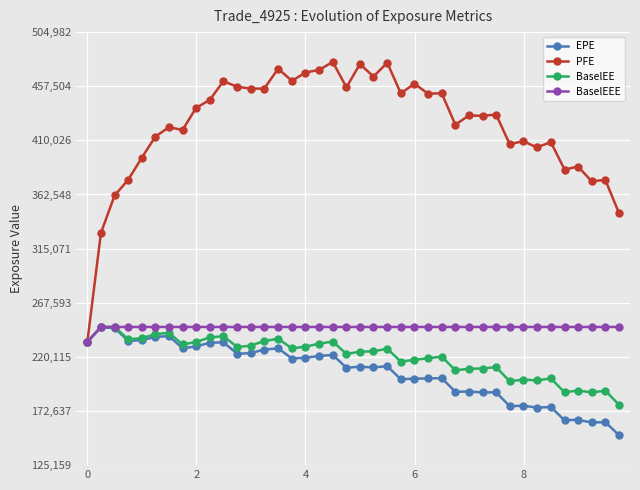

What is the value of the BaselEEE point at the 22nd from the left?

246360